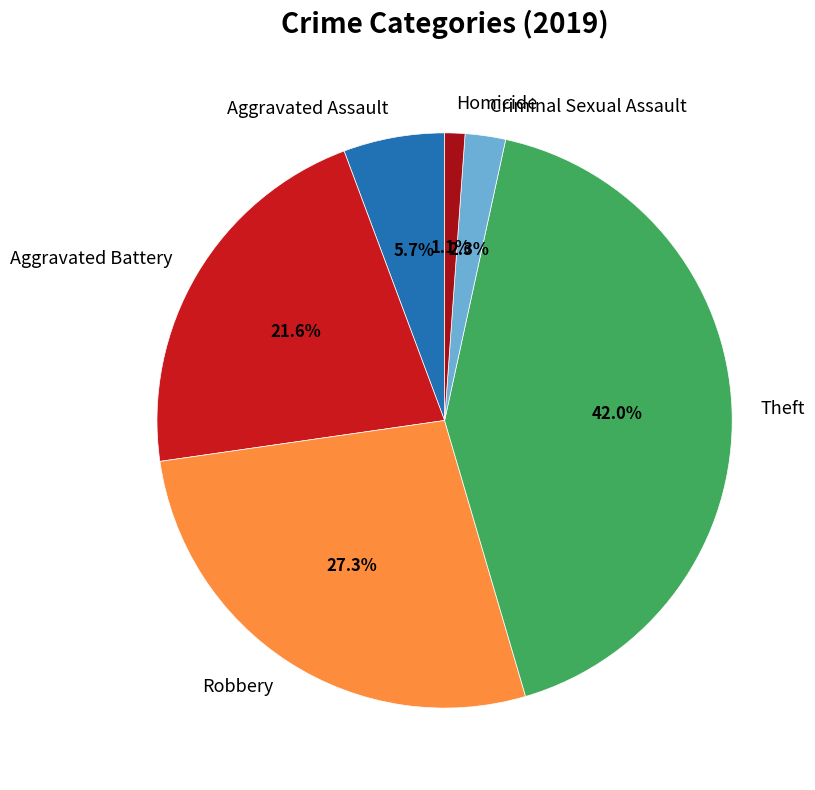

Does Aggravated Battery represent more than half of the total?

No